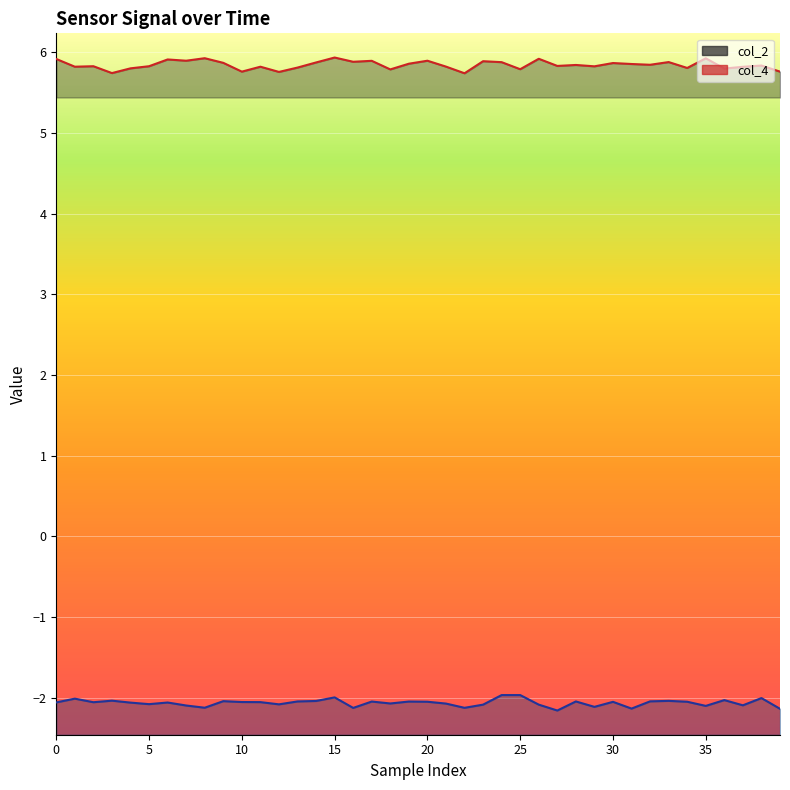

What are all the series names shown in the legend?

col_2, col_4